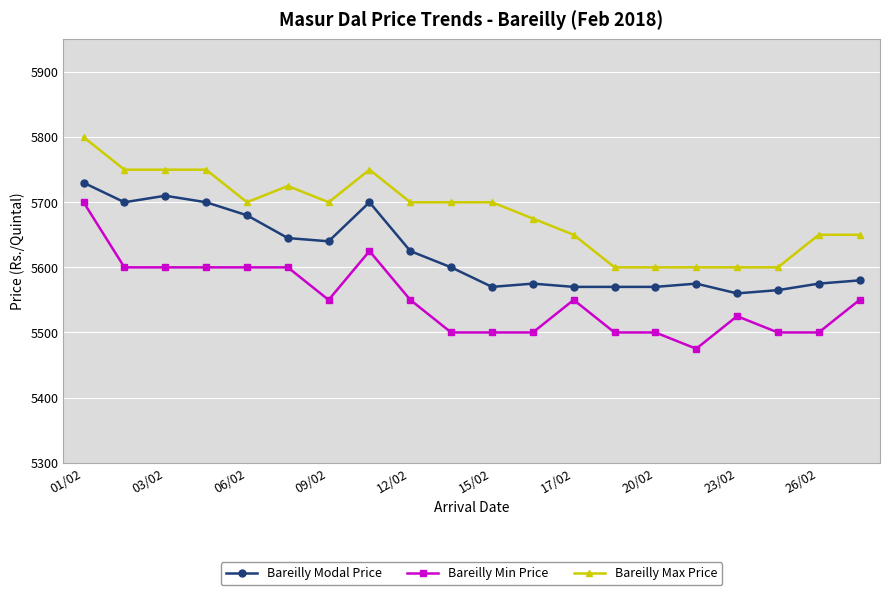

How many distinct data groups are displayed?

3